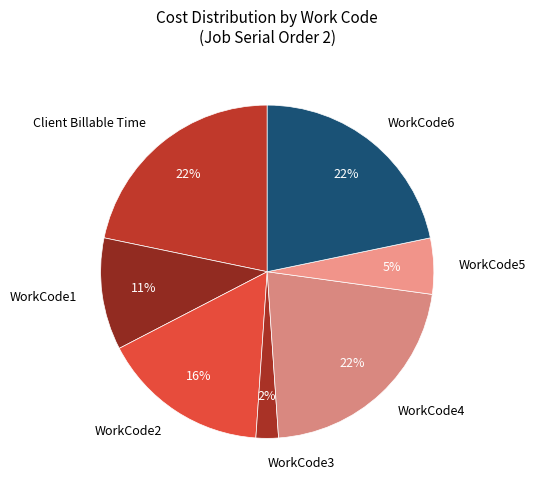

Do Client Billable Time and WorkCode4 together represent more than half of the pie?

No